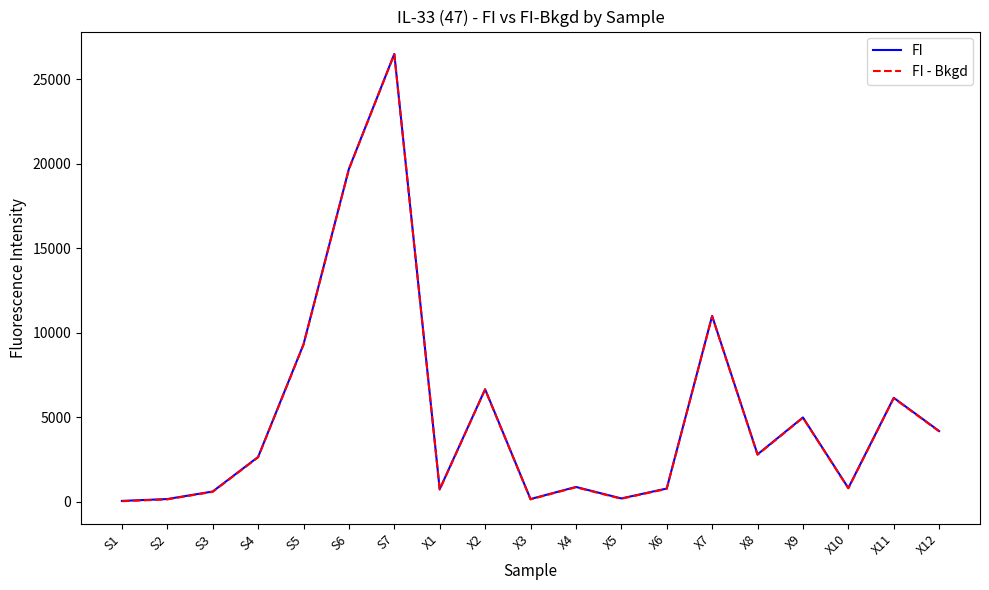

What is the spread (max minus min) of values at X6?

19.0